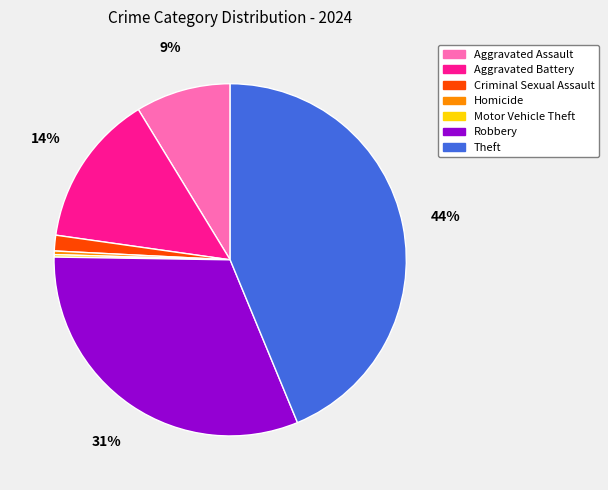

Which slice is the largest?

Theft